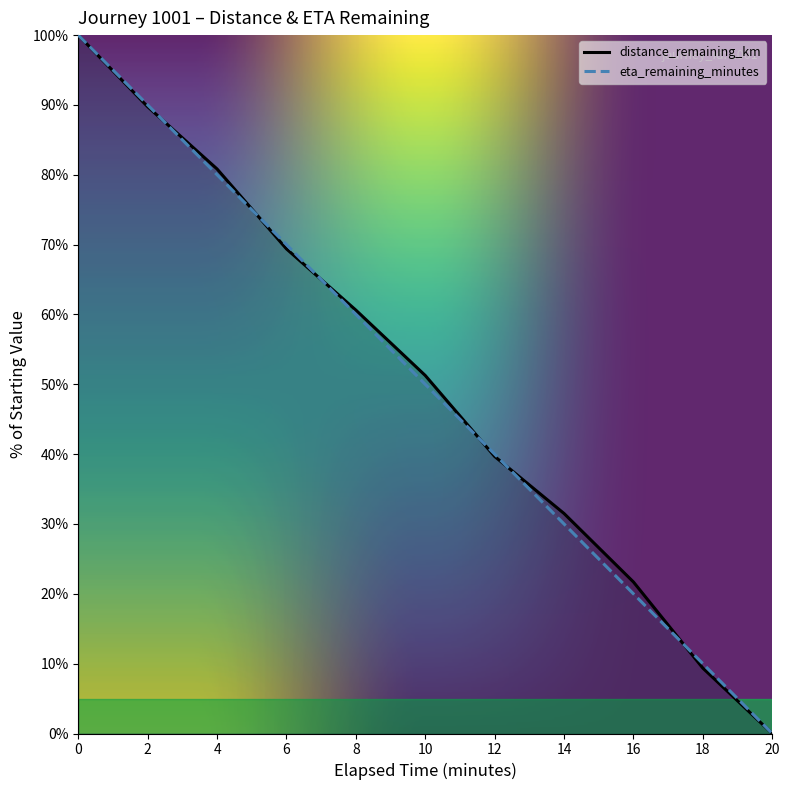

What is the difference between the second highest and minimum values in the eta_remaining_minutes series?

90.0